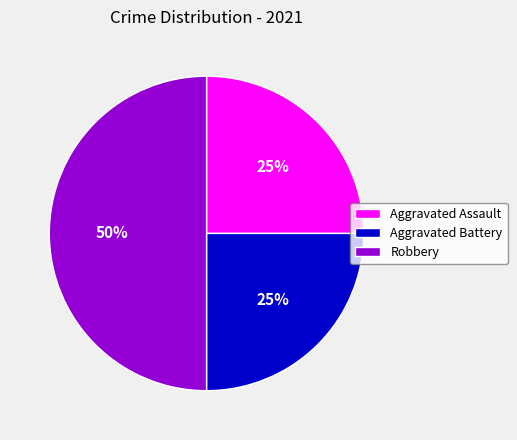

How many segments does this pie chart have?

3